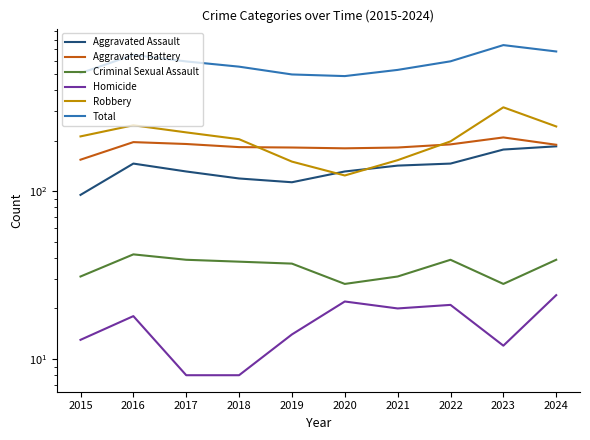

What is the difference between the Total values at 2022 and 2015?

89